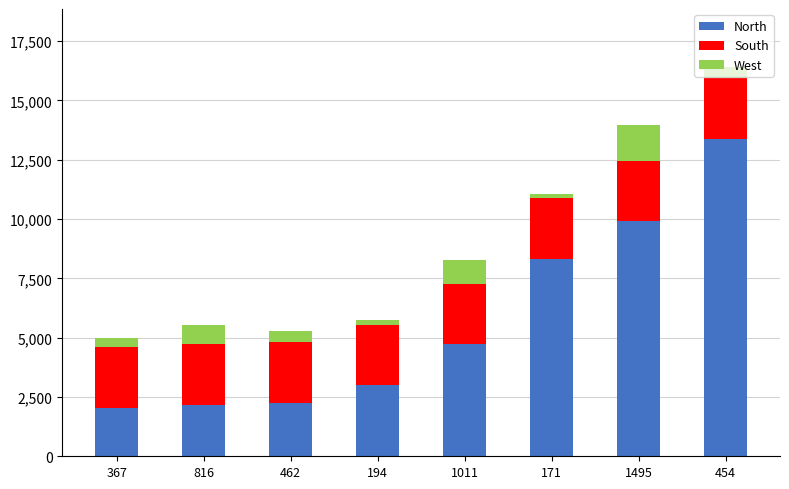

What is the maximum value for North?

13382